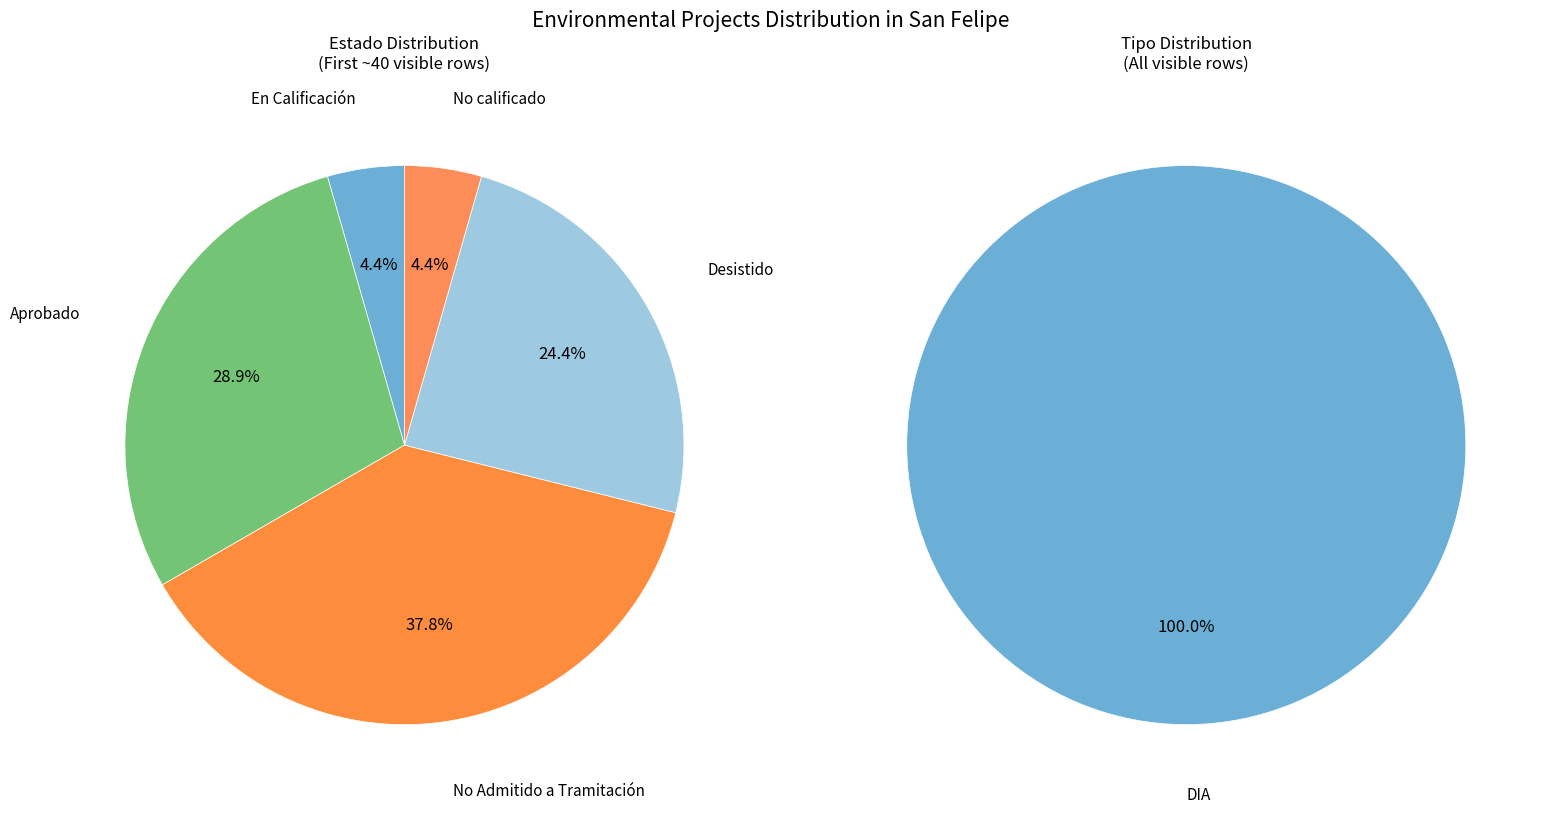

The No calificado slice represents 4% of the pie. True or false?

True